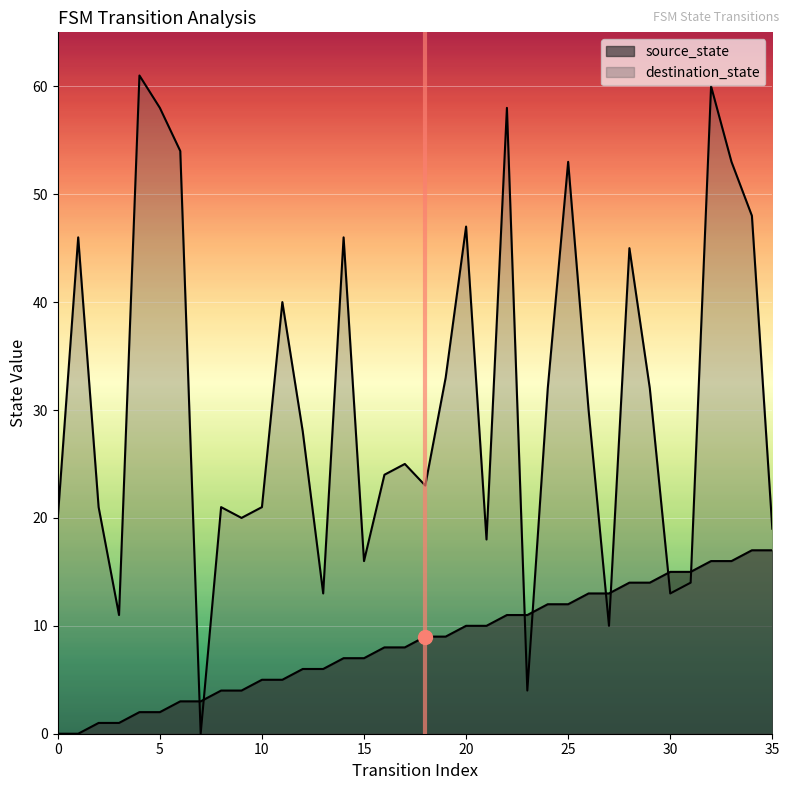

True or false: destination_state and source_state cross at least once.

True